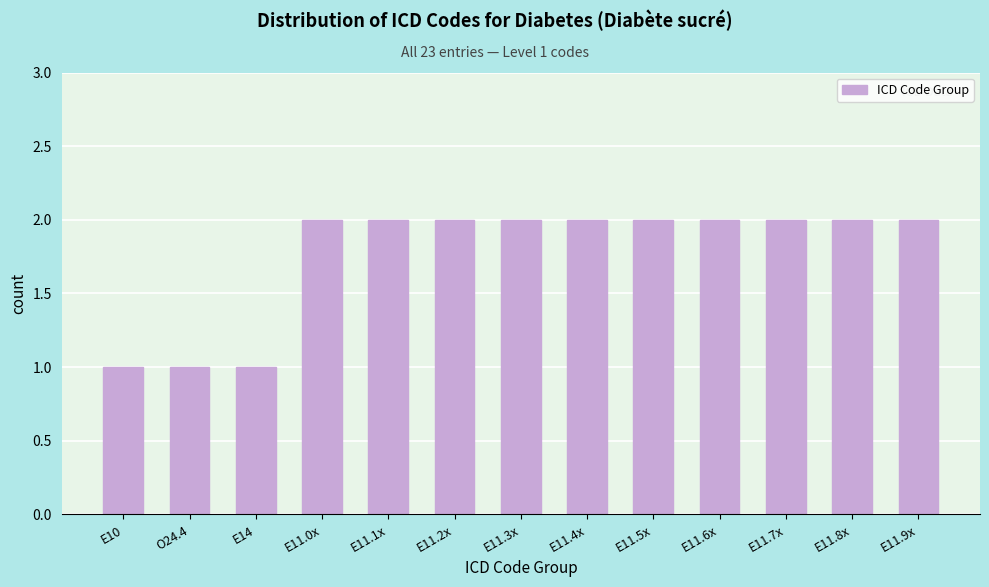

Reading right to left, list all the values displayed in this chart.

2	2	2	2	2	2	2	2	2	2	1	1	1